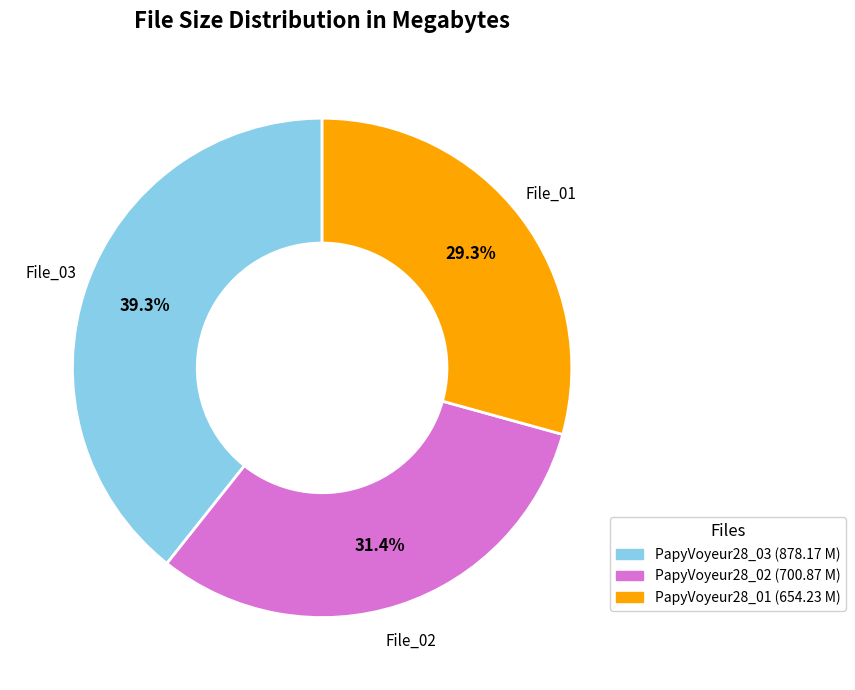

To the nearest percent, what is the difference between the largest and smallest slice percentages?

10%